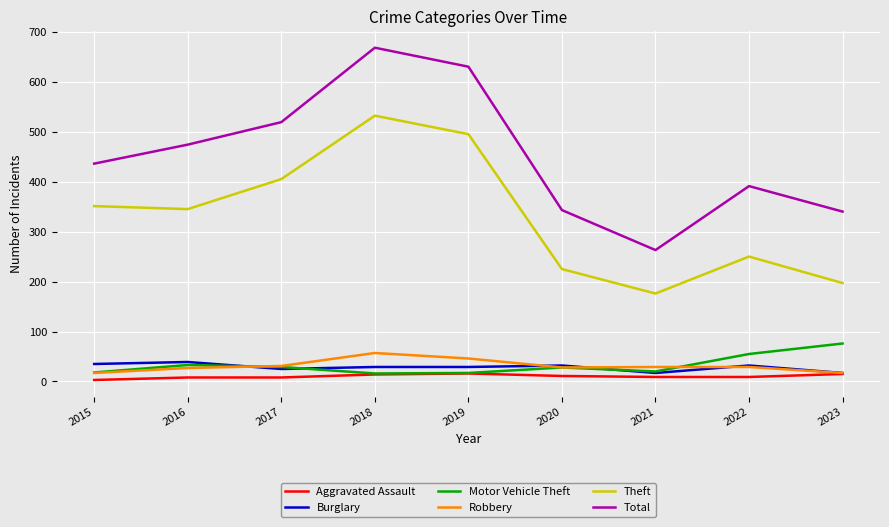

Which series has the largest range (max minus min)?

Total